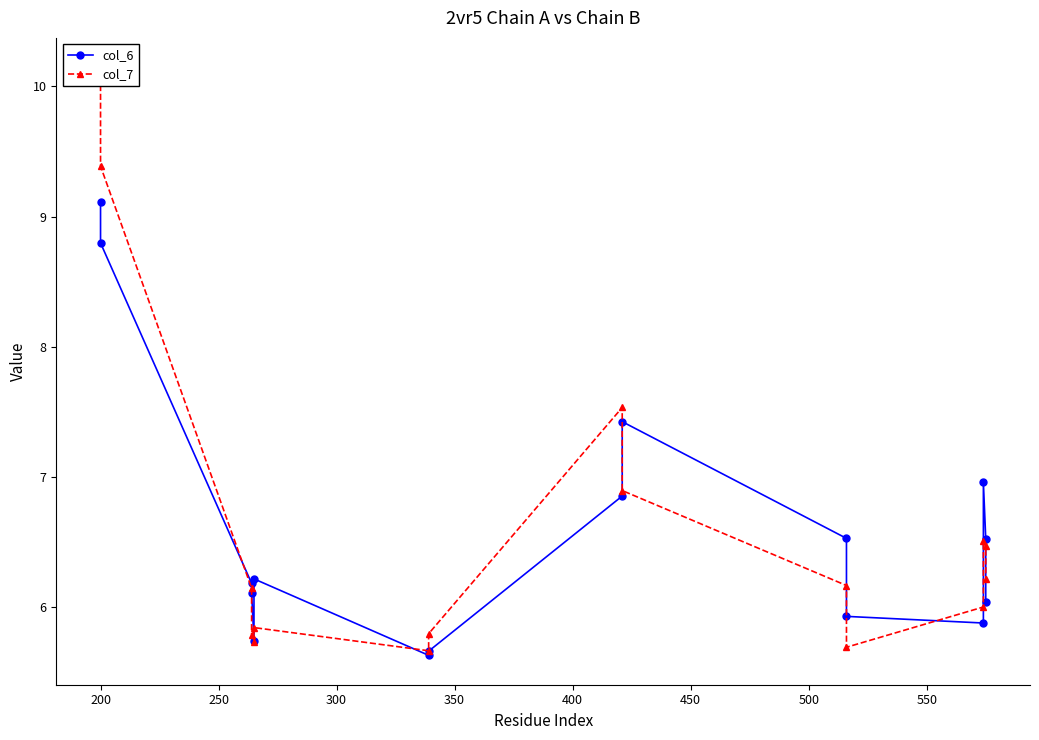

What is the value of the col_6 point at the 4th from the left?

6.1